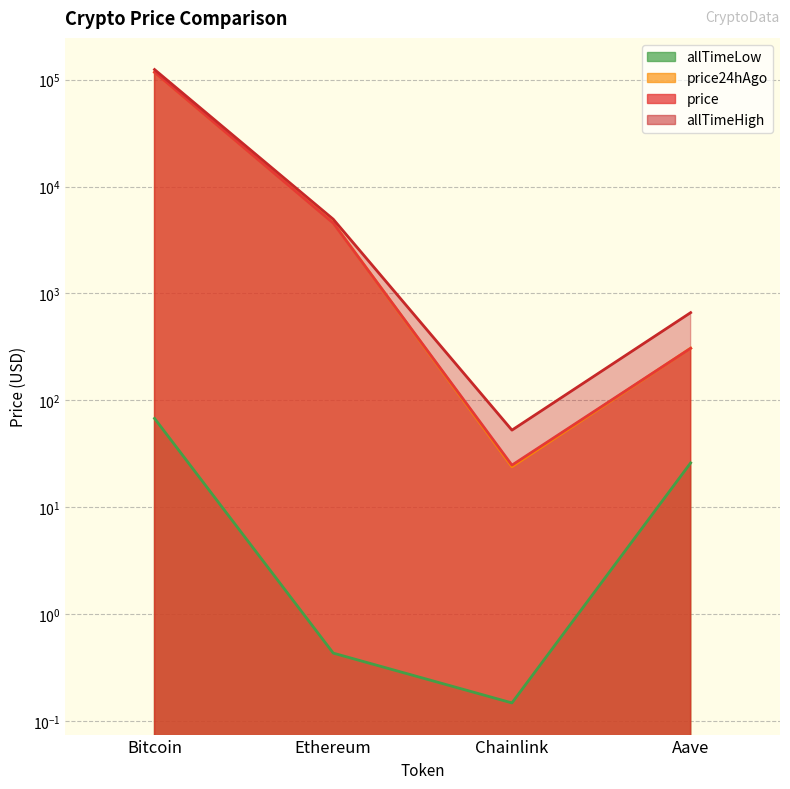

At which category does the chart reach its peak across all series?

Bitcoin